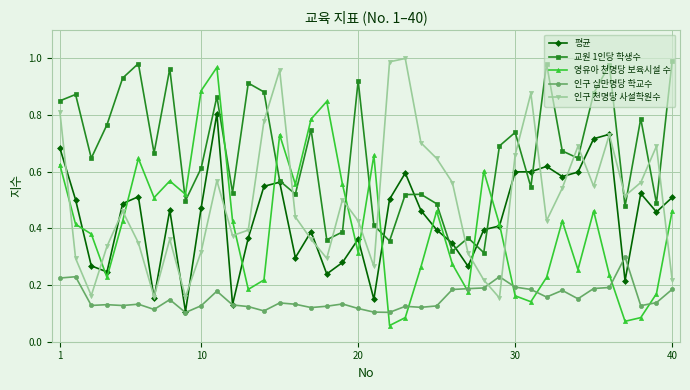

List the series in order of their peak value, highest first.

인구 천명당 사설학원수, 교원 1인당 학생수, 영유아 천명당 보육시설 수, 평균, 인구 십만명당 학교수